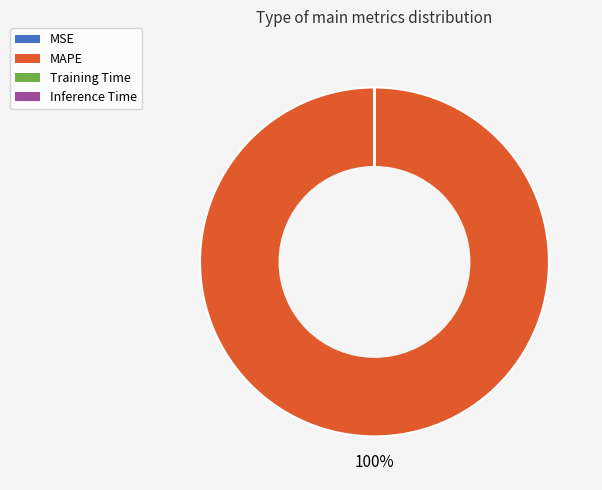

Is there a majority slice in this chart?

Yes